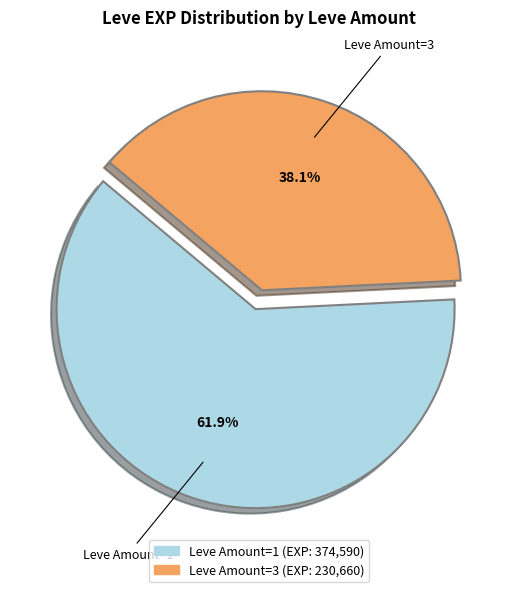

Approximately how many times larger is the value at Leve Amount=1 compared to Leve Amount=3?

1.6